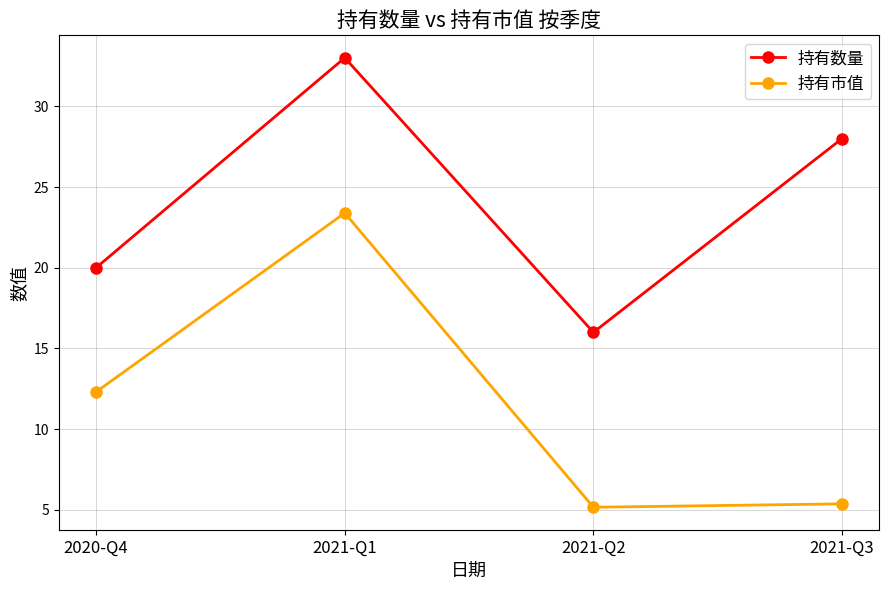

How many categories are shown in the chart?

4